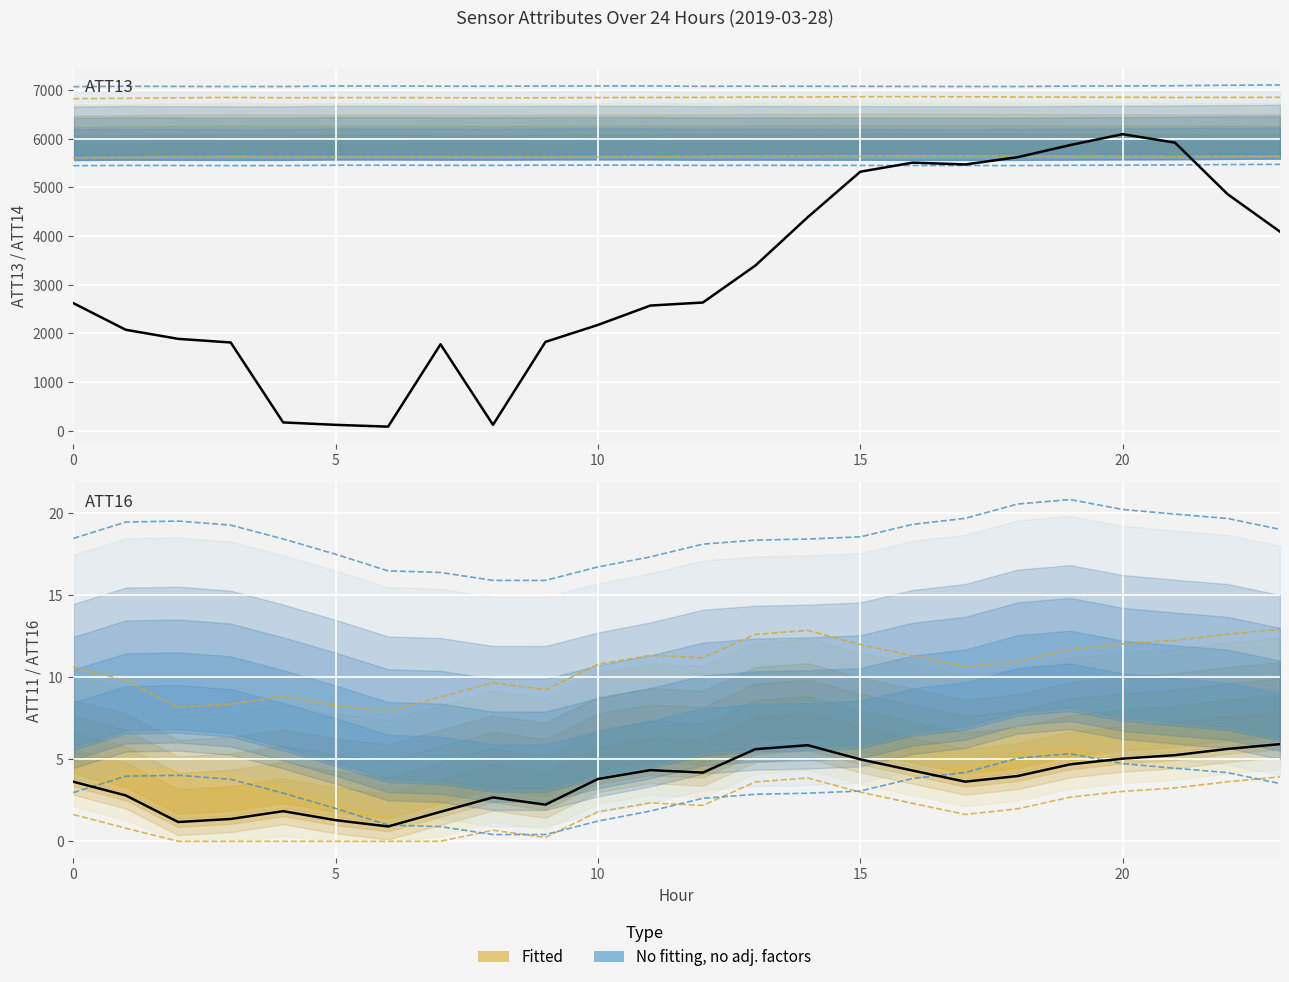

How many data points does each series have?

24